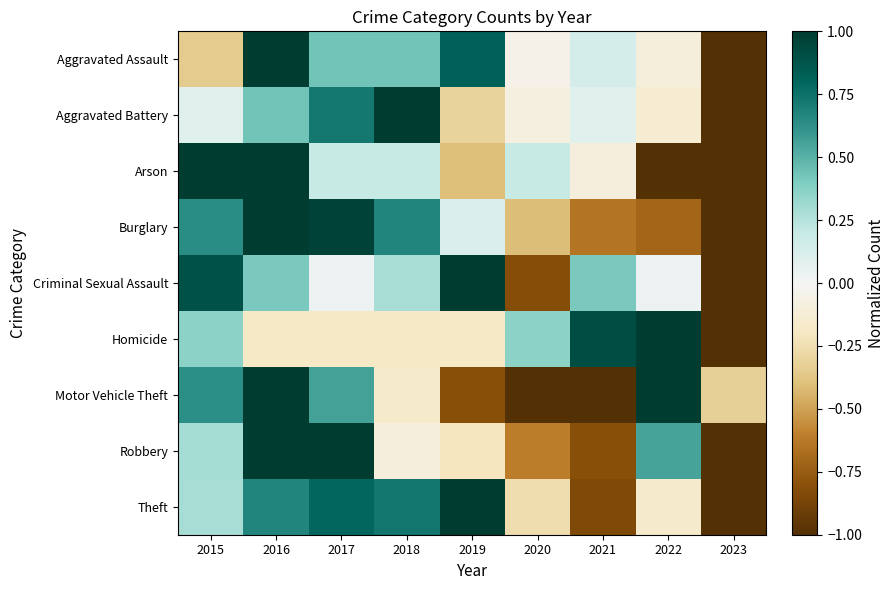

Between 2020 and 2019, which is larger?

2019